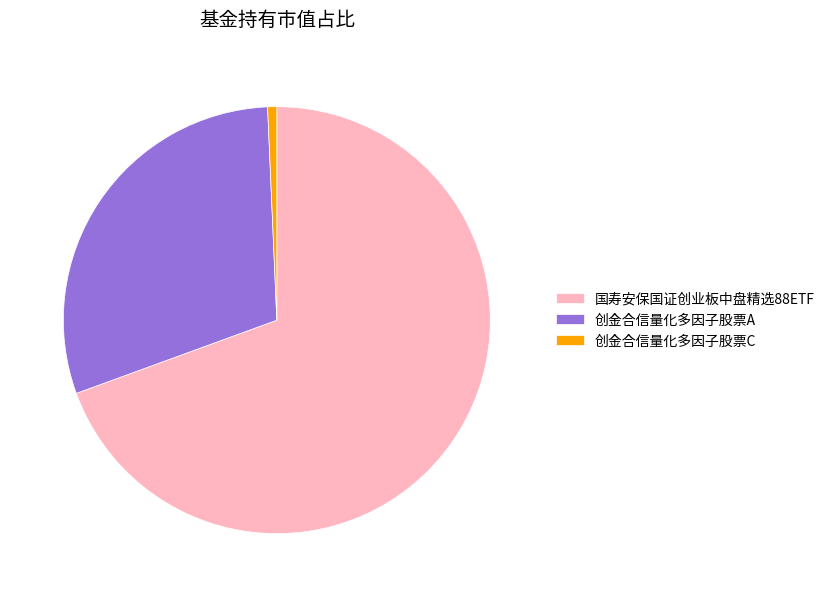

Which category has the smallest portion of the pie?

创金合信量化多因子股票C